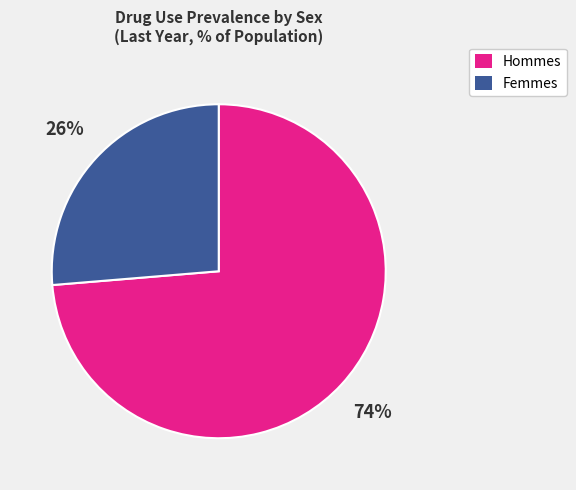

Does Hommes account for over 50% of the chart?

Yes